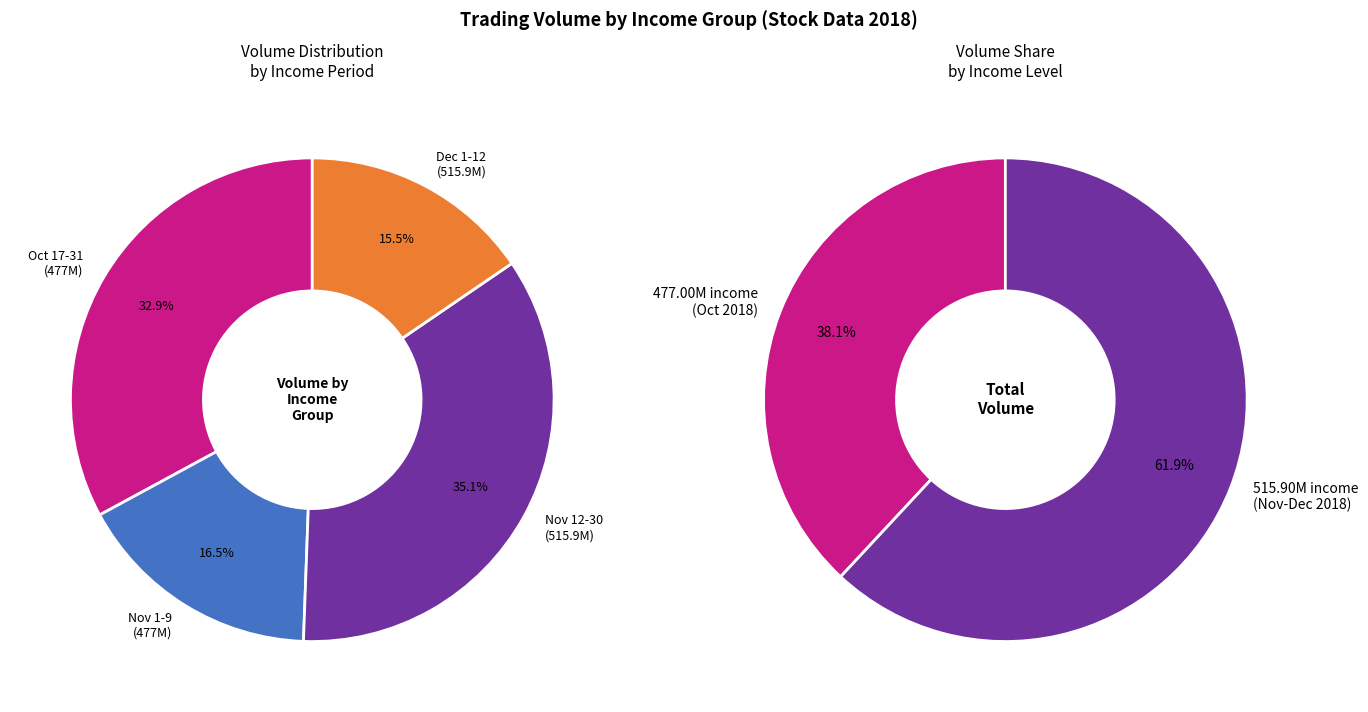

Which series has the largest range (max minus min)?

515.90M